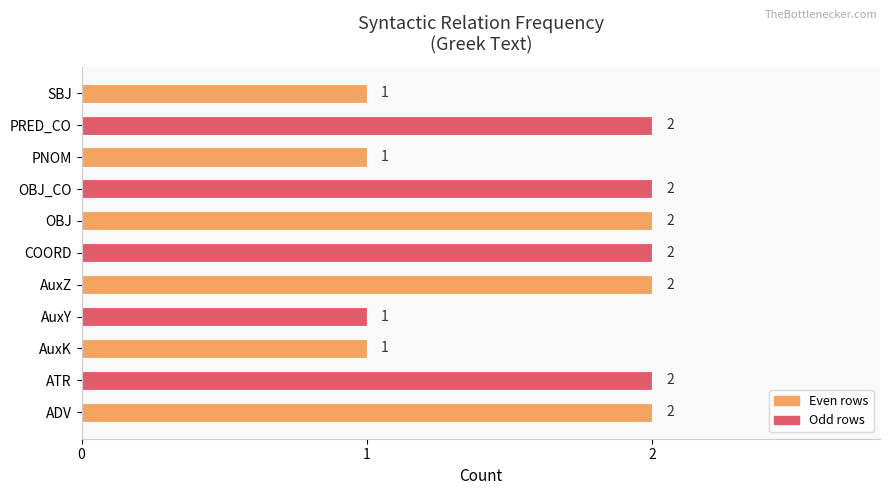

What is the maximum value shown in the chart?

2